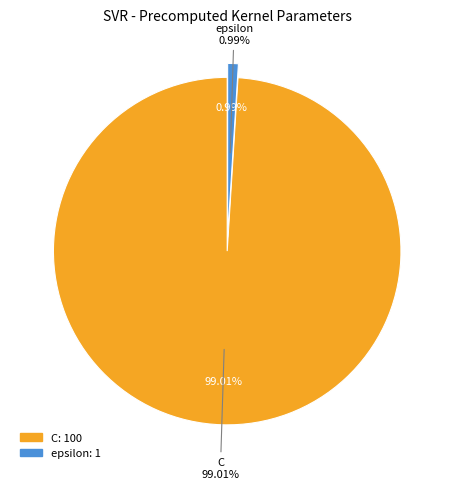

Is it true that epsilon is 1% of the pie?

True